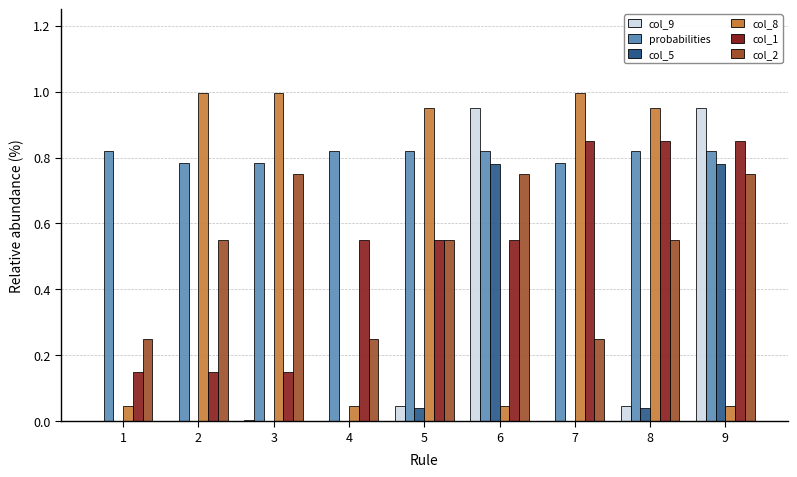

The col_8 series shows 0.1 at 1. True or false?

False